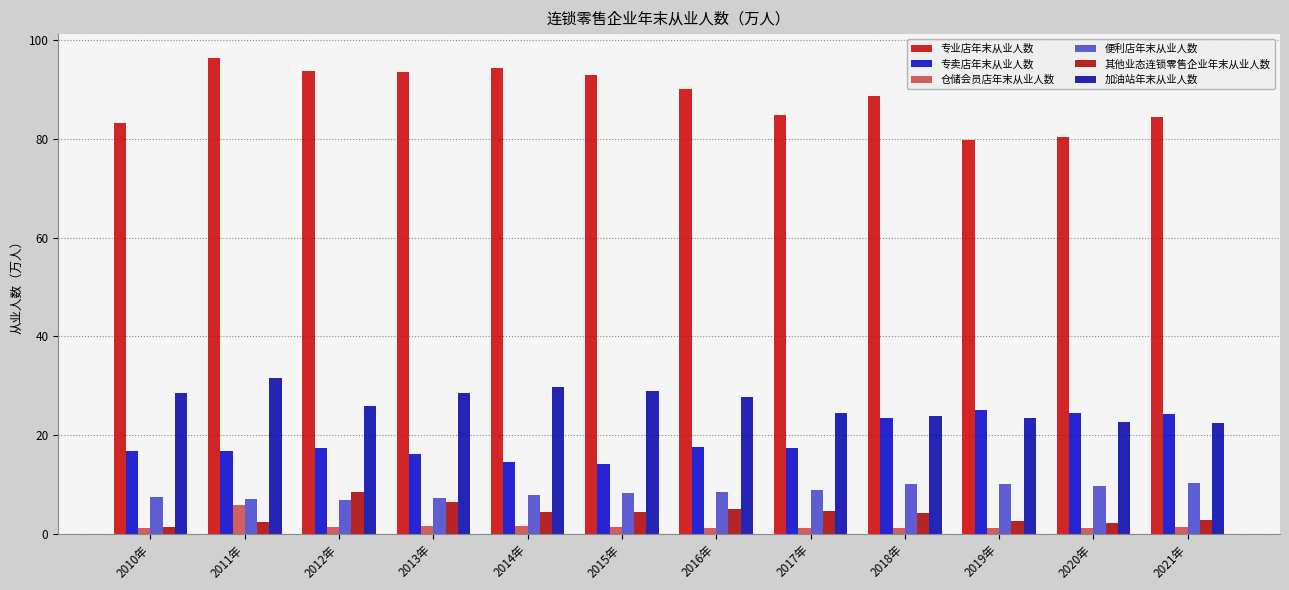

Does the chart contain stacked bars?

No